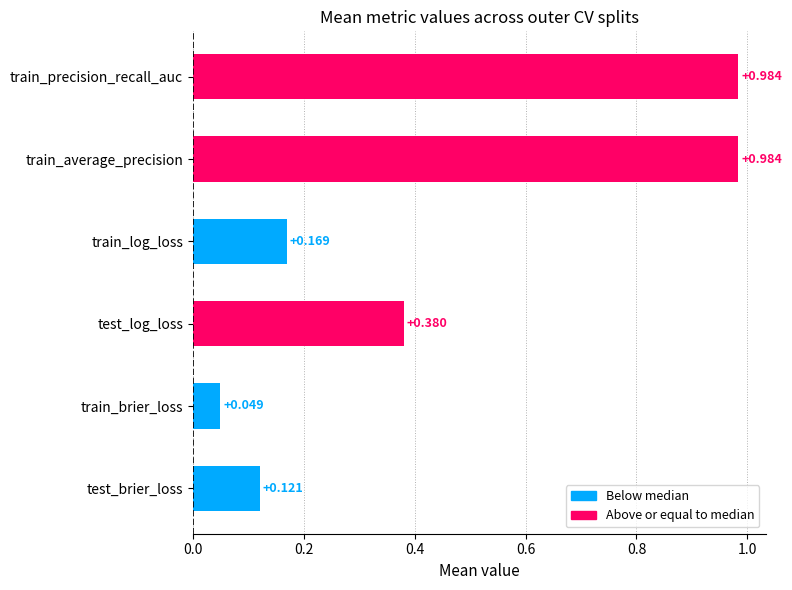

How many distinct data groups are displayed?

1